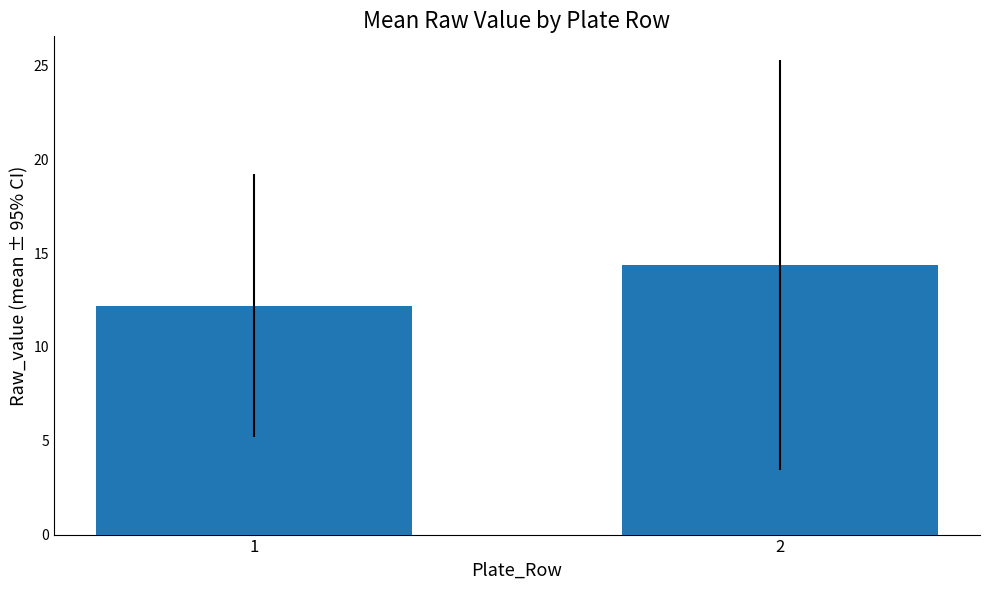

Are the bars grouped side by side (vs. stacked)?

No